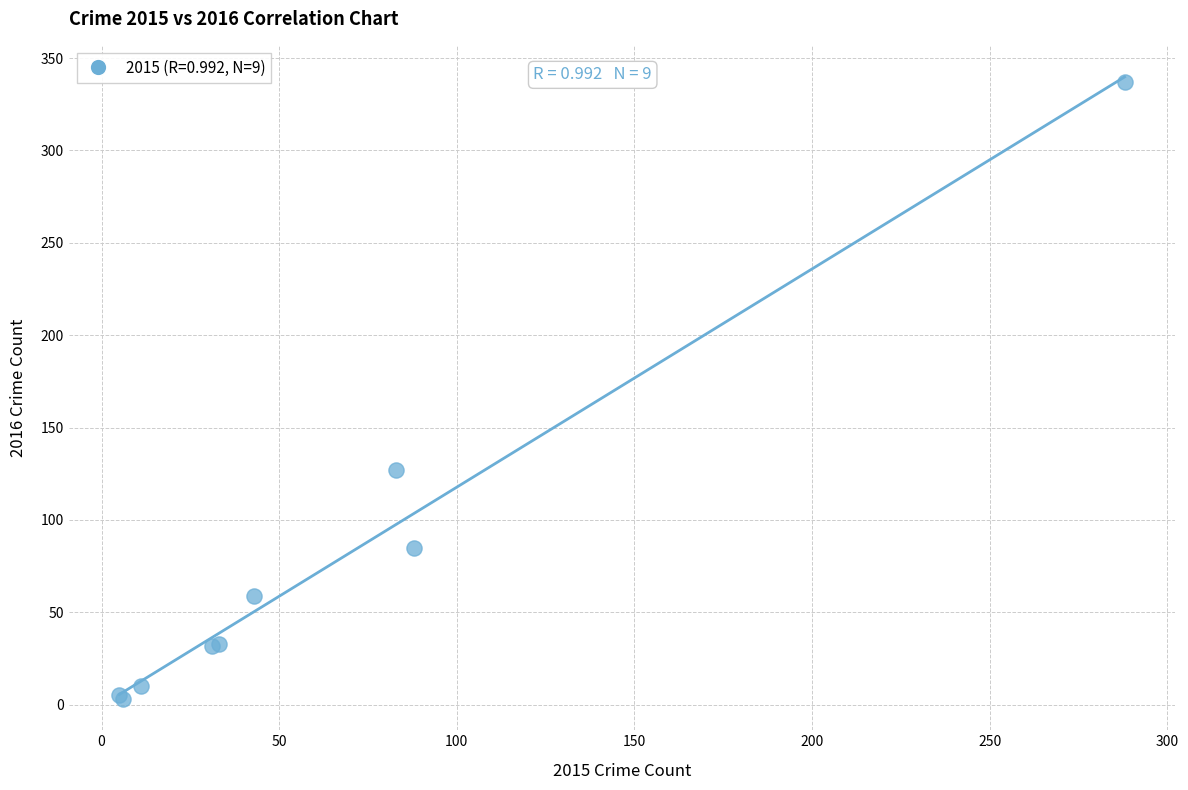

What Y value in the scatter plot is closest to 170?

127